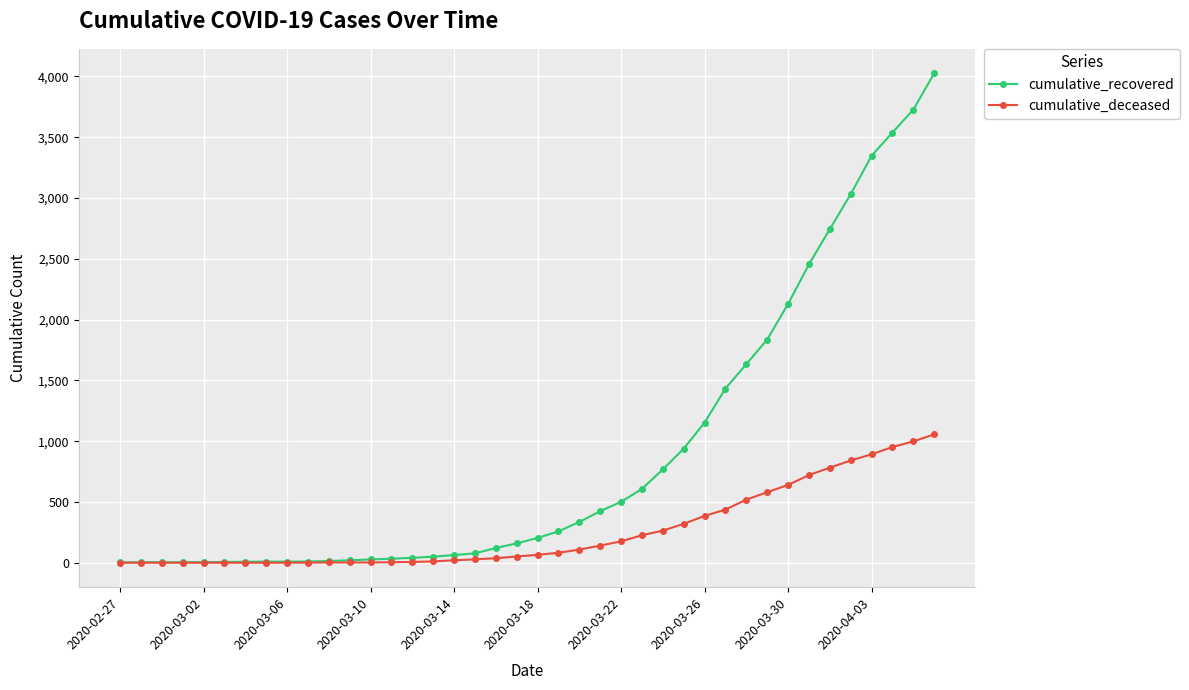

Which series has the largest total across all categories?

cumulative_recovered